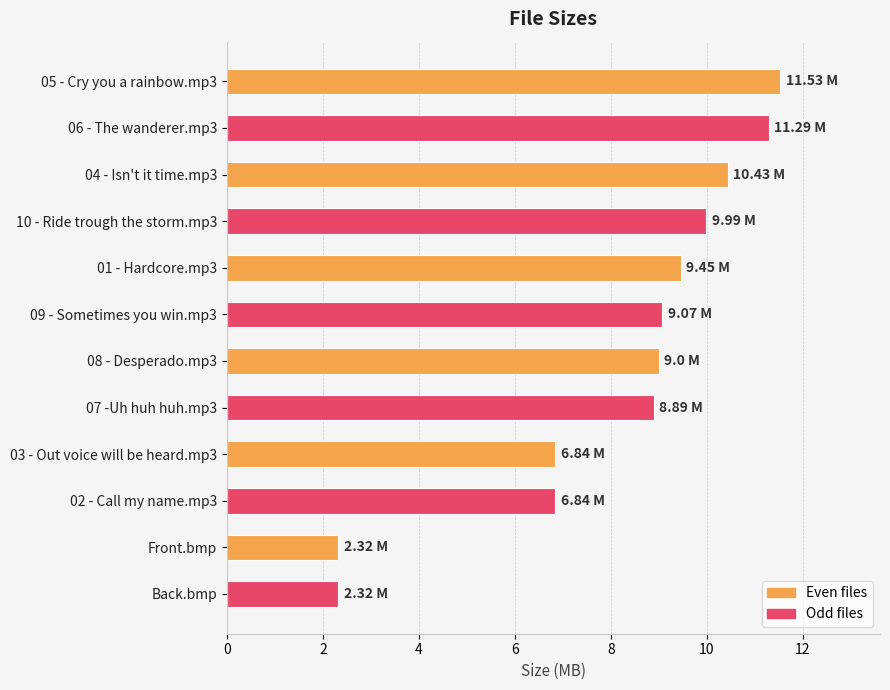

What is the change in value from 07 -Uh huh huh.mp3 to Back.bmp?

-6.6